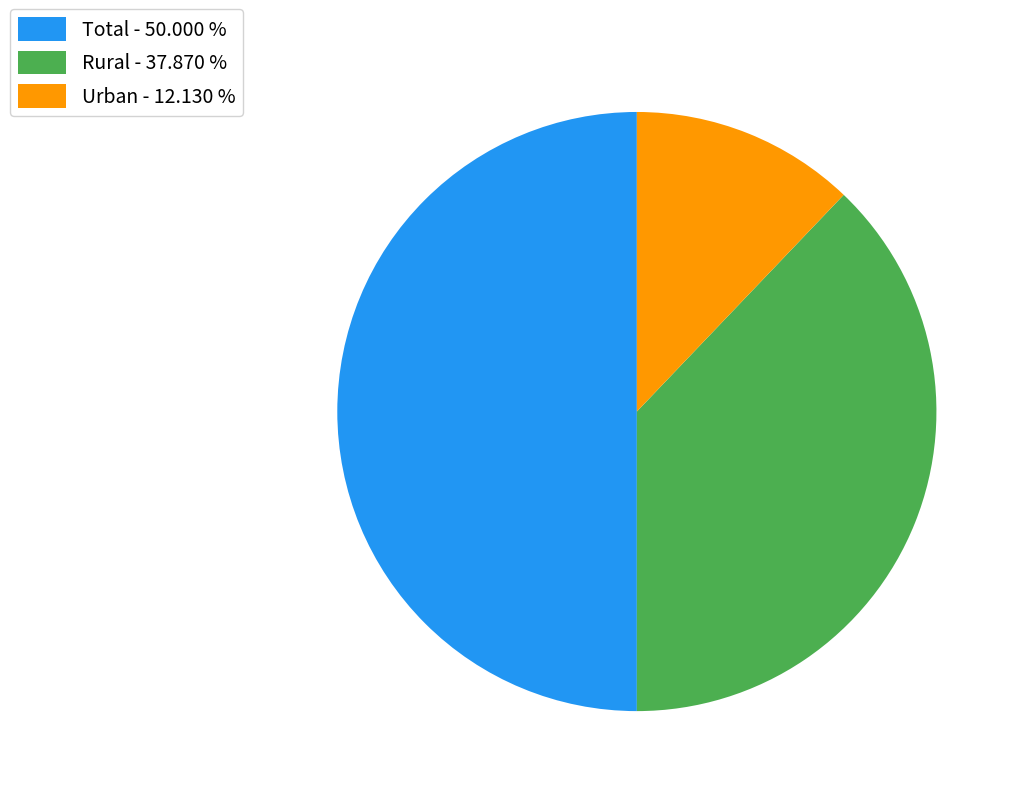

Does Rural - 37.870 % account for over 50% of the chart?

No